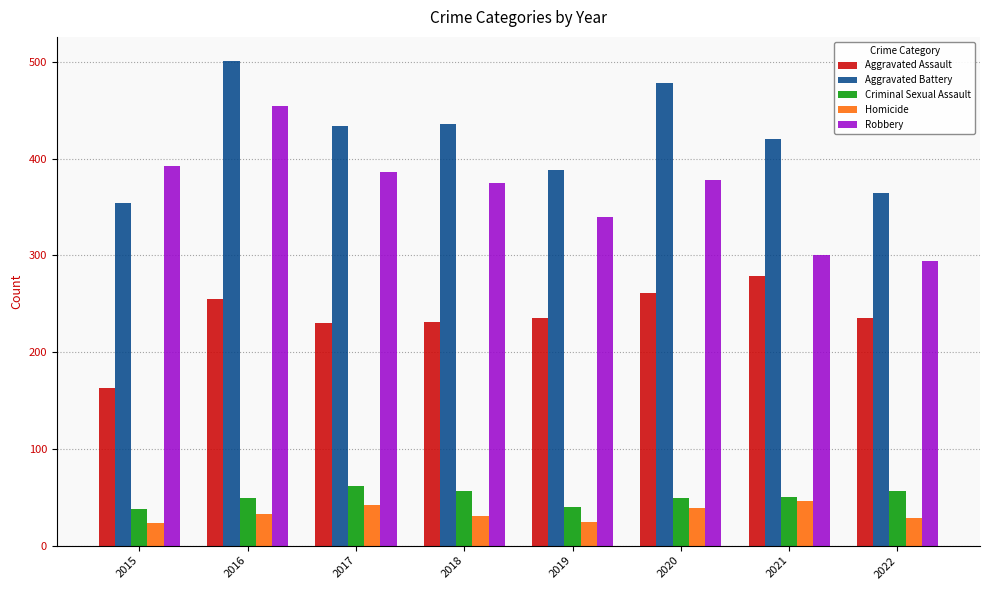

What is the total value across all series at 2021?

1095